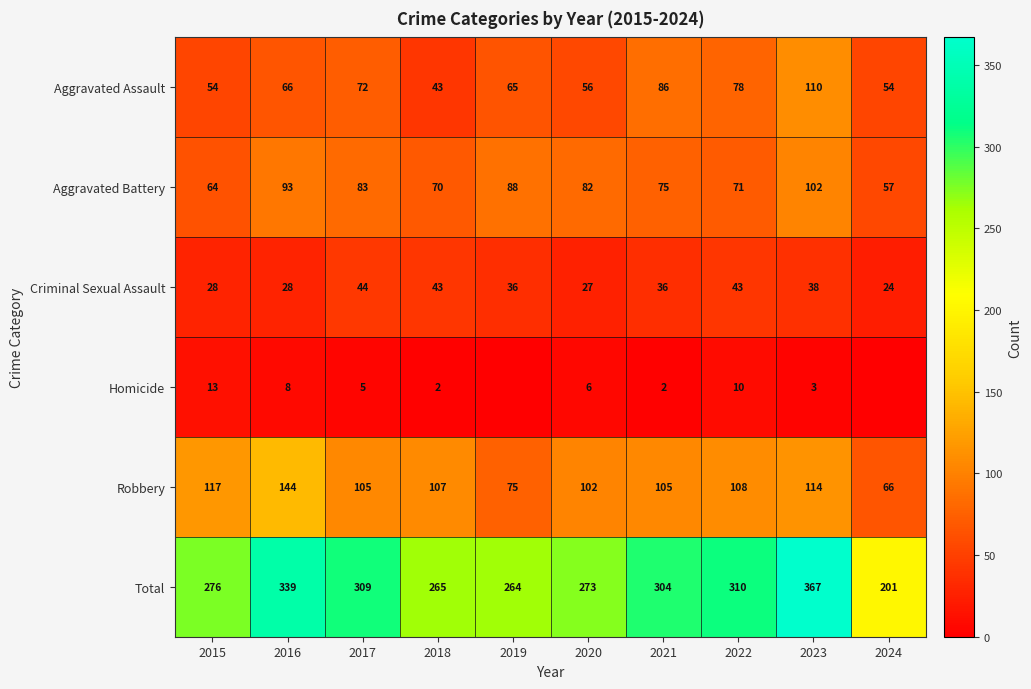

What is the sum of the Aggravated Assault values at 2020 and 2021?

142